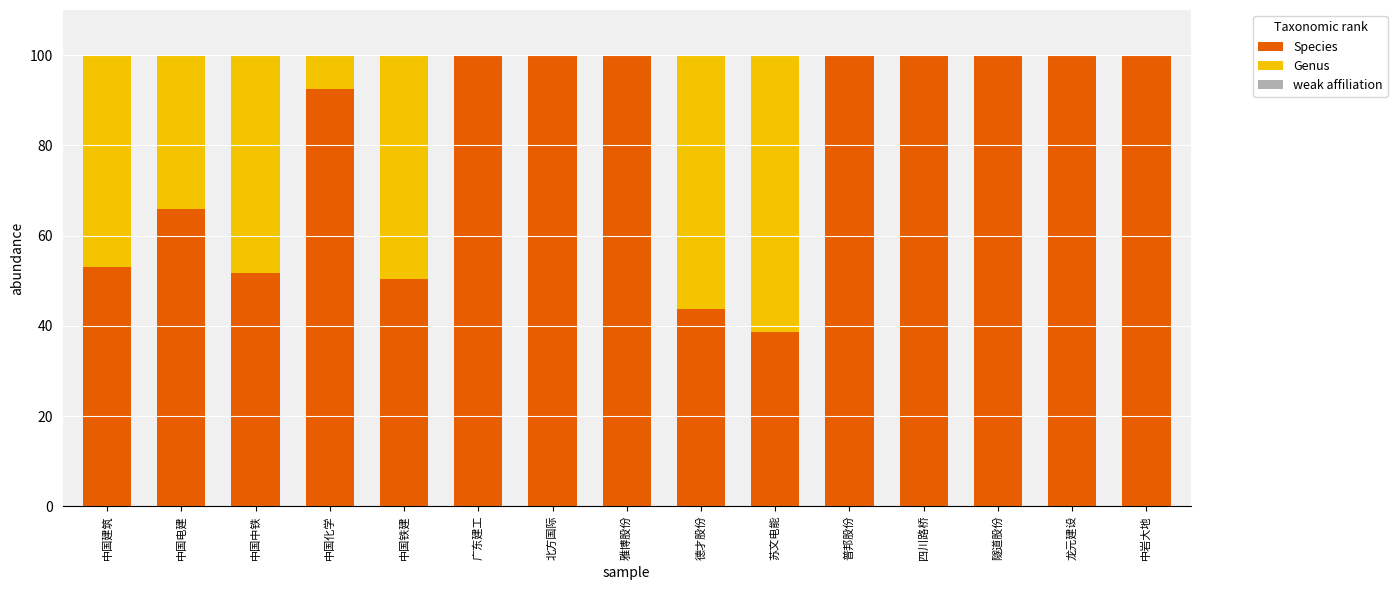

What is the sum of the Species values at 广东建工 and 中国中铁?

151.8